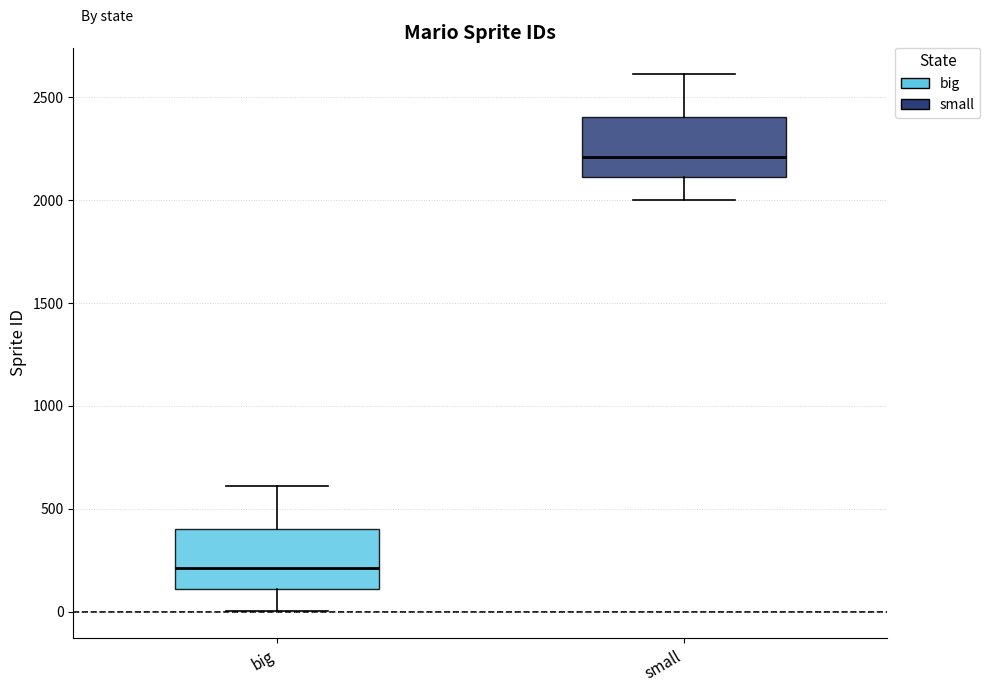

Where does the median line of the box for big sit on the y-axis? The values are not printed on the chart, so give them approximately, as read against the axis.

200